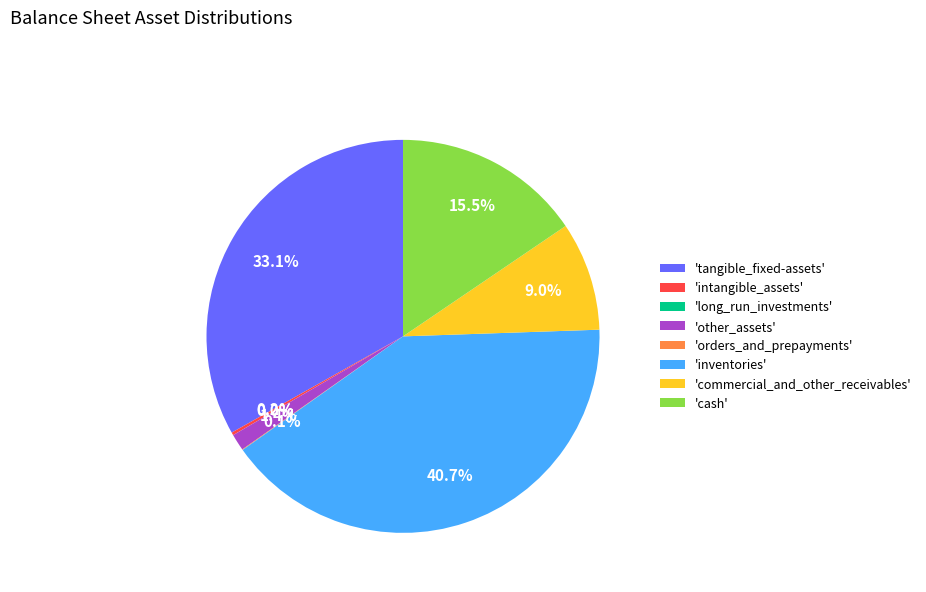

Which has a higher value, 'inventories' or 'commercial_and_other_receivables'?

'inventories'